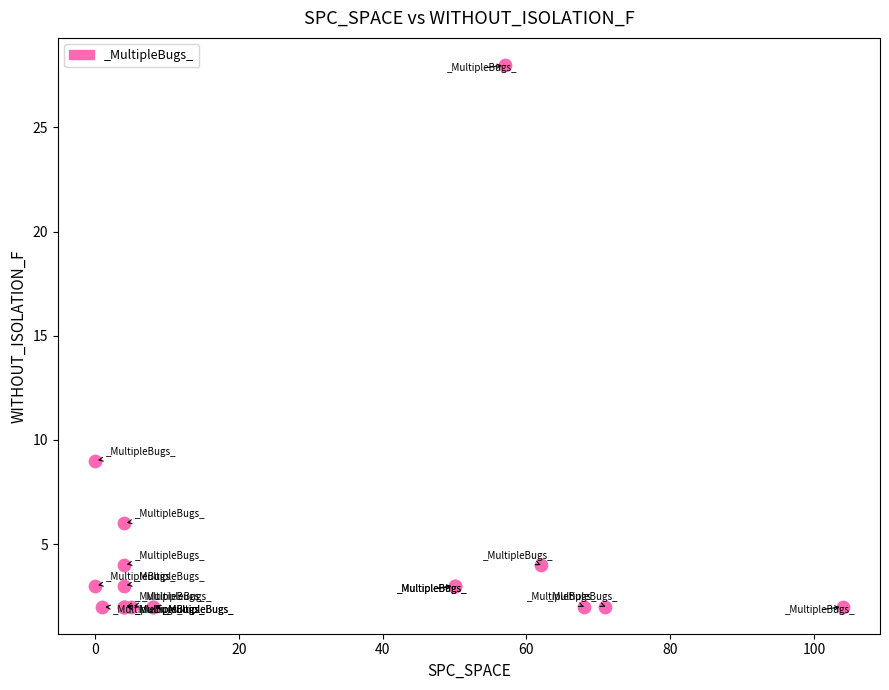

What Y value in the scatter plot is closest to 15?

9